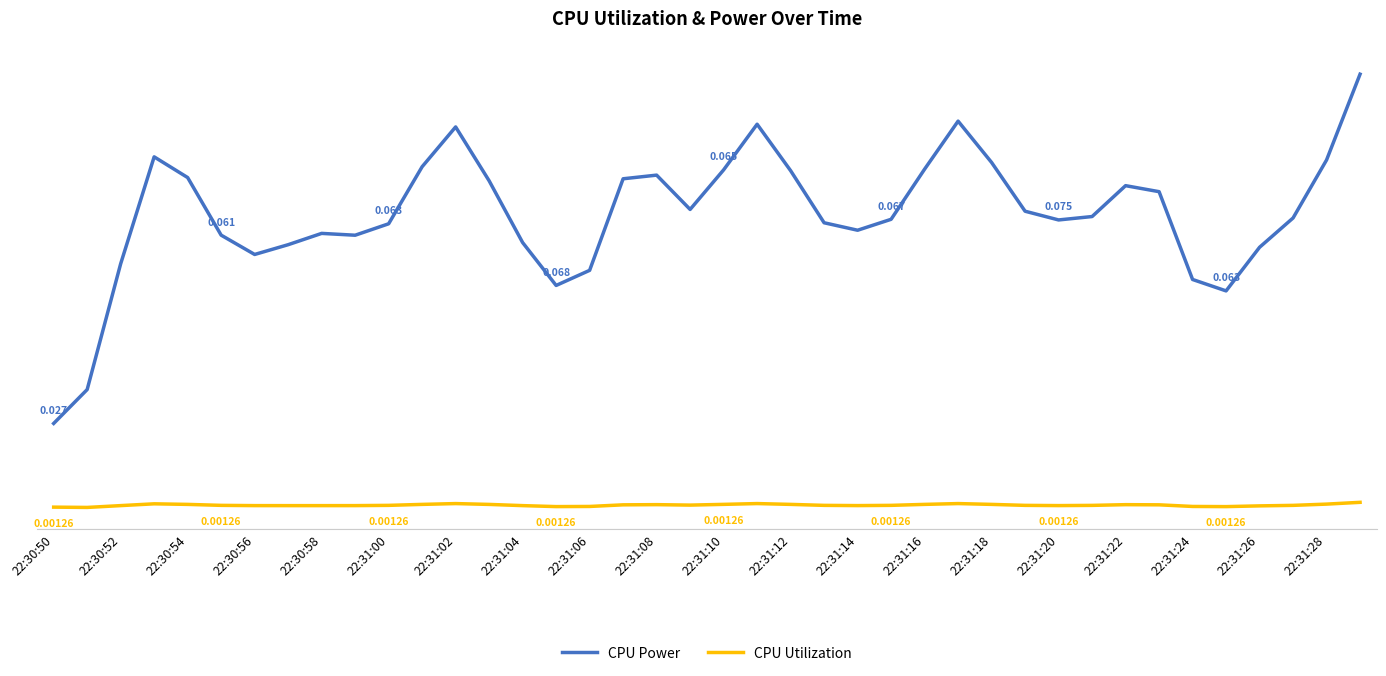

True or false: CPU Power and CPU Utilization cross at least once.

False